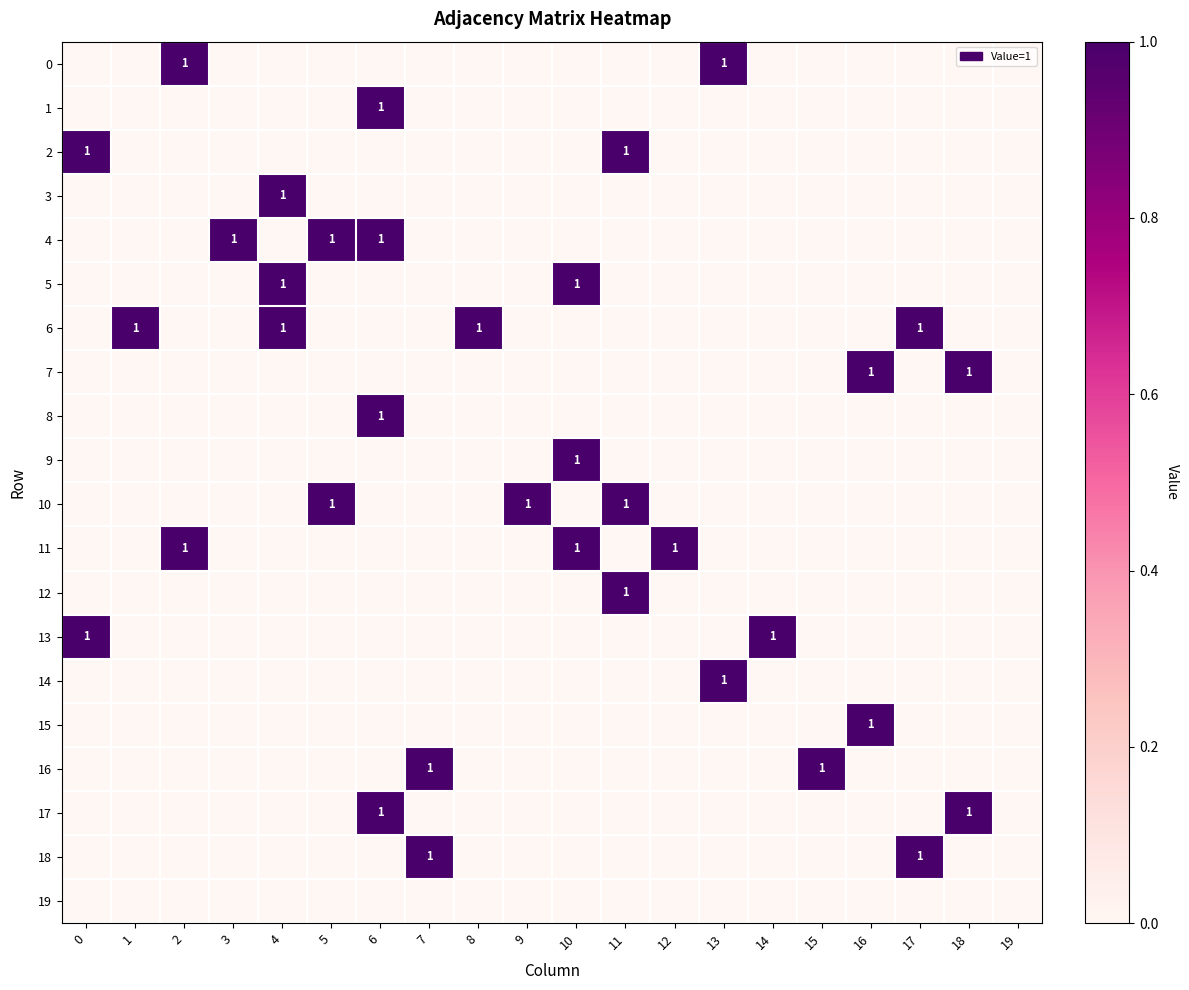

Is it true that 6 equals 1 at 8?

True